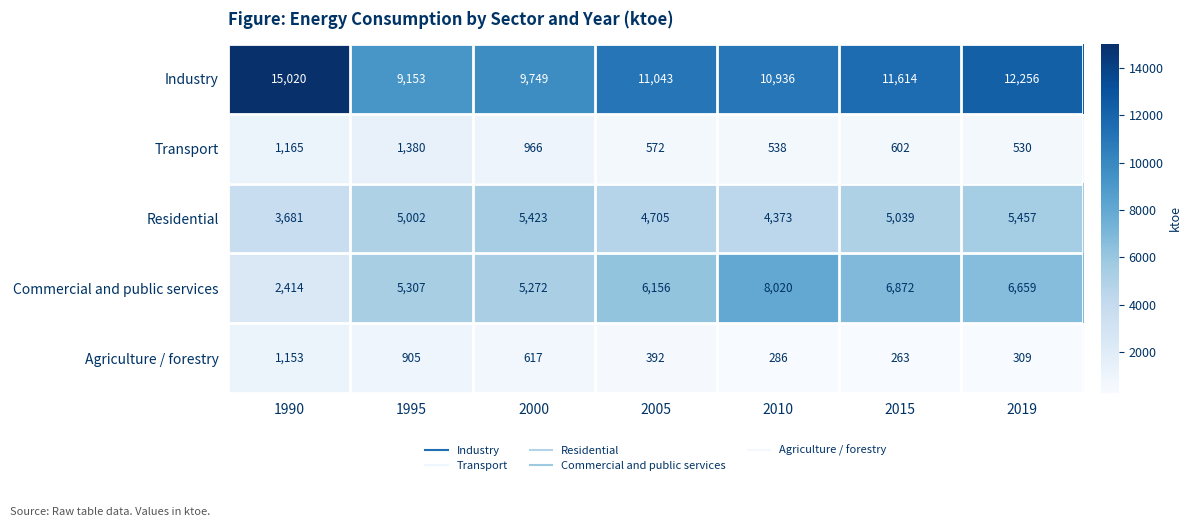

At which label is Commercial and public services closest to 5217?

2000